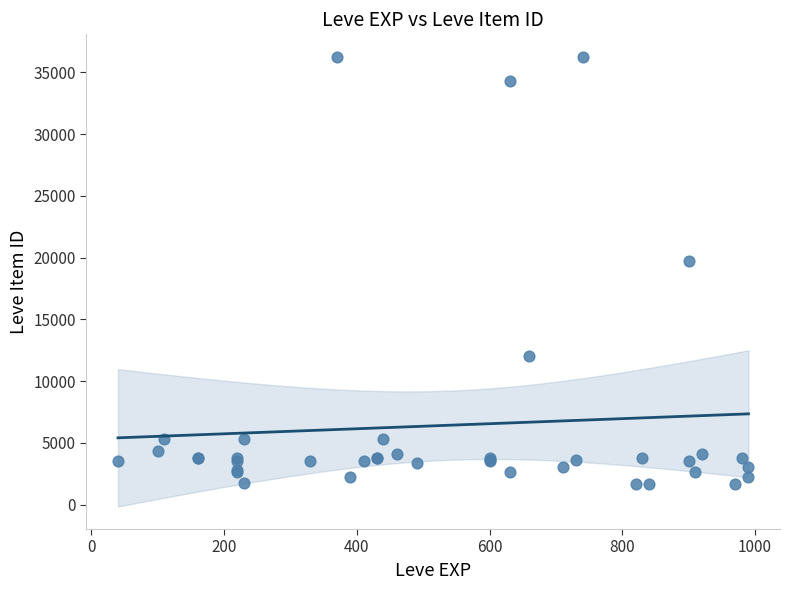

What Y value in the scatter plot is closest to 18967?

19744